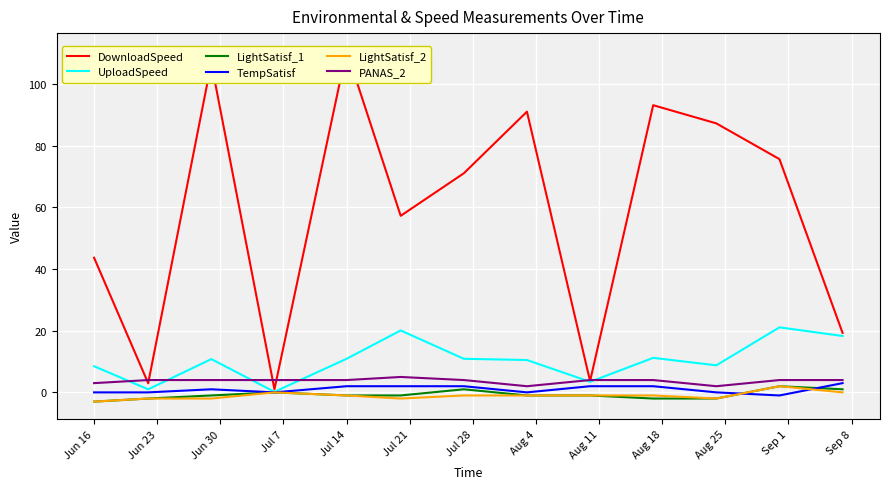

What is the sum of all TempSatisf values?

13.0